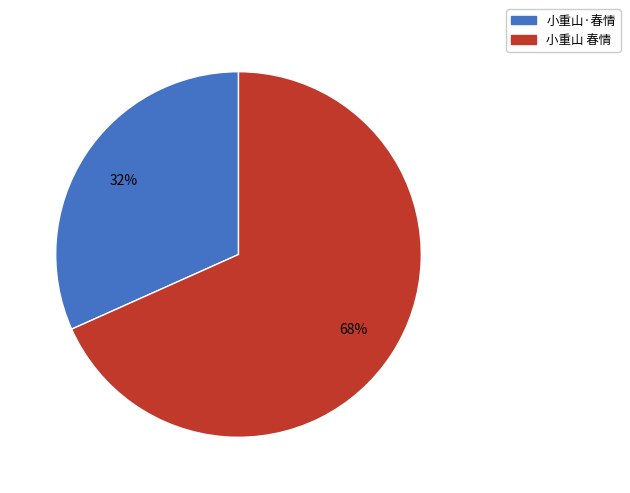

Does any single category account for the majority?

Yes